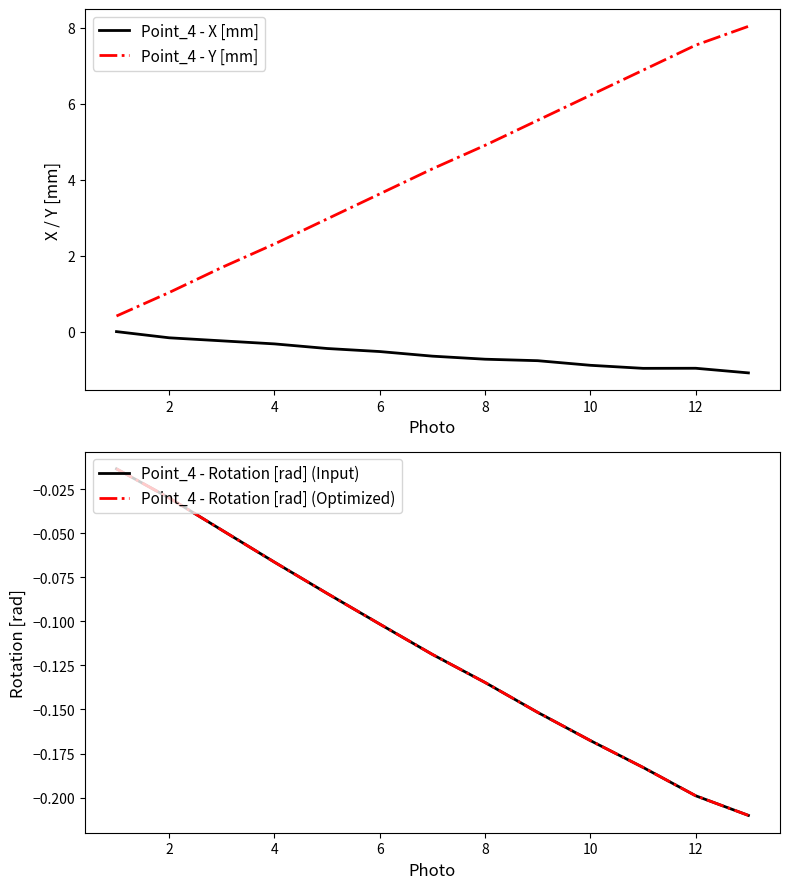

What is the difference between the second highest and second lowest values in the Point_4 - Rotation [rad] (Input) series?

0.2